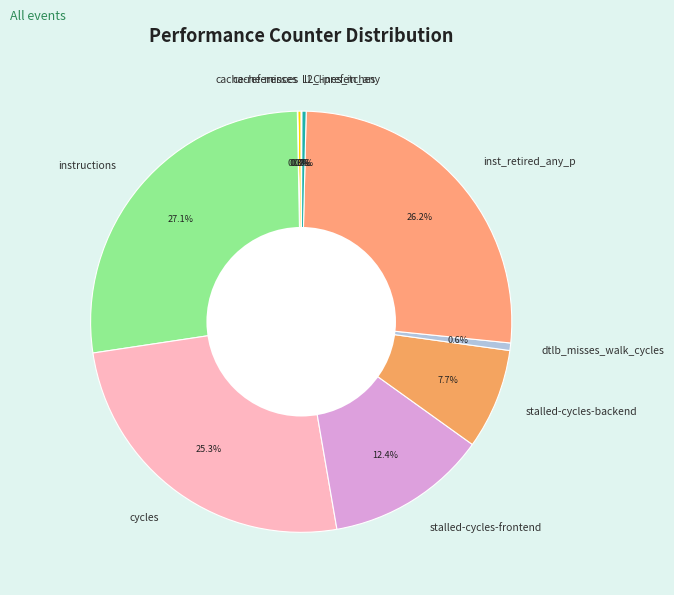

To the nearest percent, what is the difference between the largest and smallest slice percentages?

27%